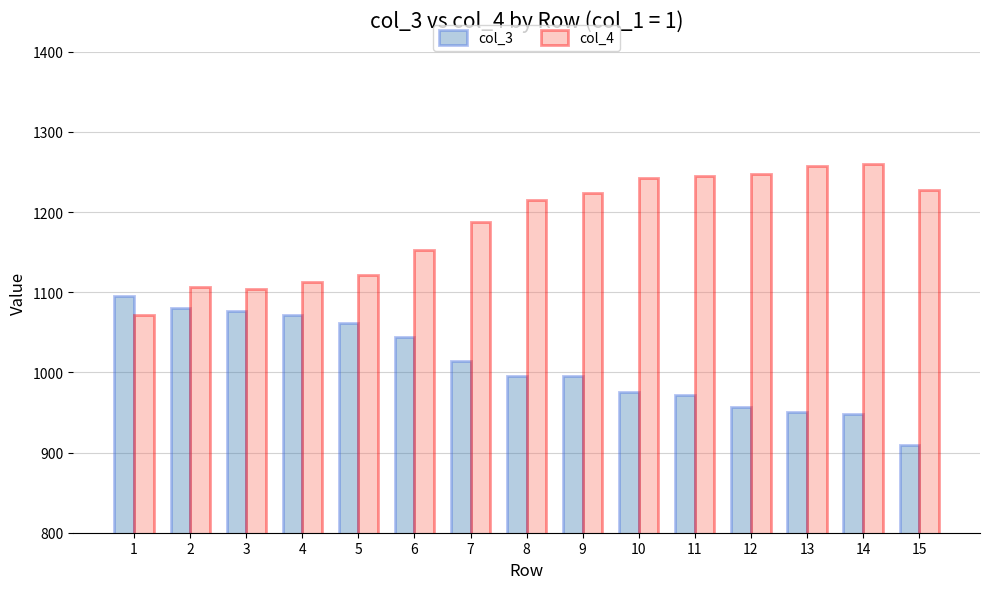

How many categories are shown in the chart?

15